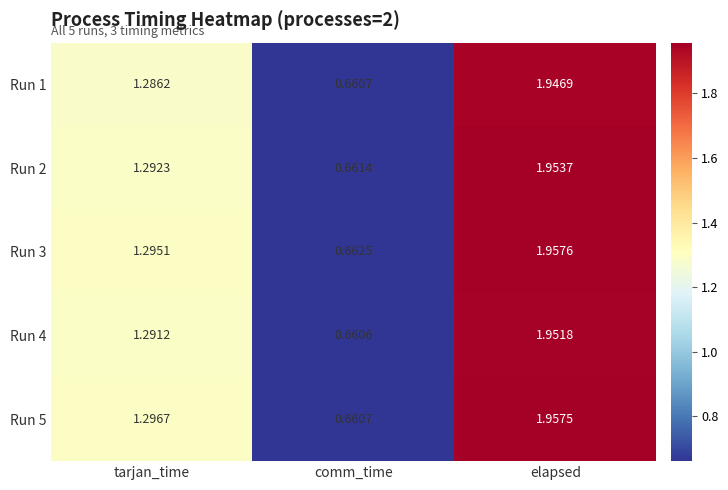

At which label is Run 5 closest to 1?

tarjan_time